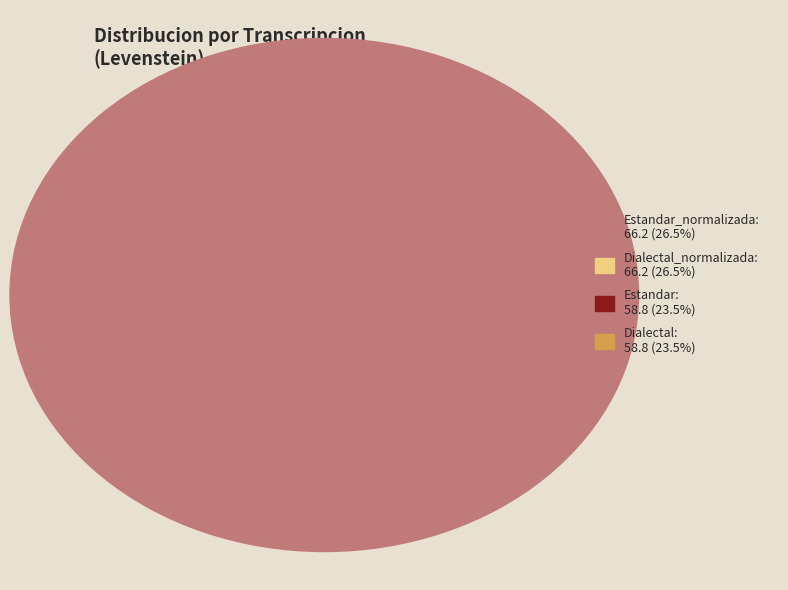

Combined, what portion of the pie is Estandar and Dialectal_normalizada?

50.0%